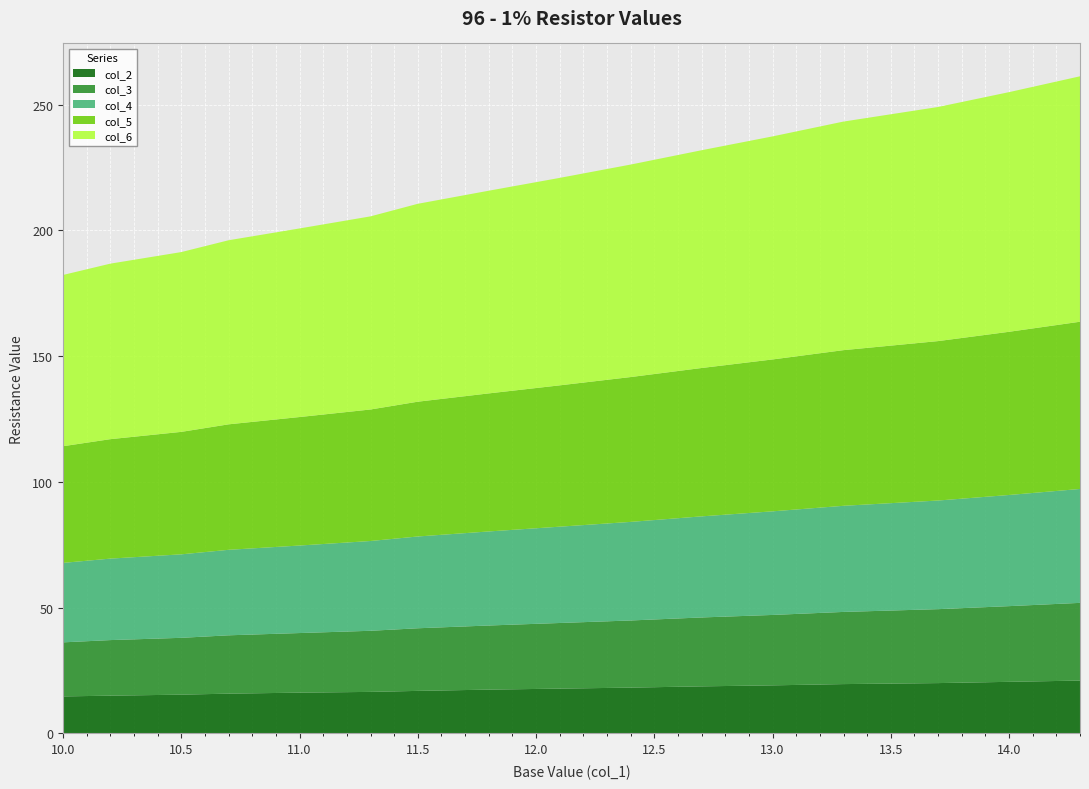

Reading left to right, list all the values displayed in this chart.

col_2: 14.7	15.0	15.4	15.8	16.2	16.5	16.9	17.4	17.8	18.2	18.7	19.1	19.6	20.0	20.5	21.0
col_3: 21.5	22.1	22.6	23.2	23.7	24.3	24.9	25.5	26.1	26.7	27.4	28.0	28.7	29.4	30.1	30.9
col_4: 31.6	32.4	33.2	34.0	34.8	35.7	36.5	37.4	38.3	39.2	40.2	41.2	42.2	43.2	44.2	45.3
col_5: 46.4	47.5	48.7	49.9	51.1	52.3	53.6	54.9	56.2	57.6	59.0	60.4	61.9	63.4	64.9	66.5
col_6: 68.1	69.8	71.5	73.2	75.0	76.8	78.7	80.6	82.5	84.5	86.6	88.7	90.9	93.1	95.3	97.6